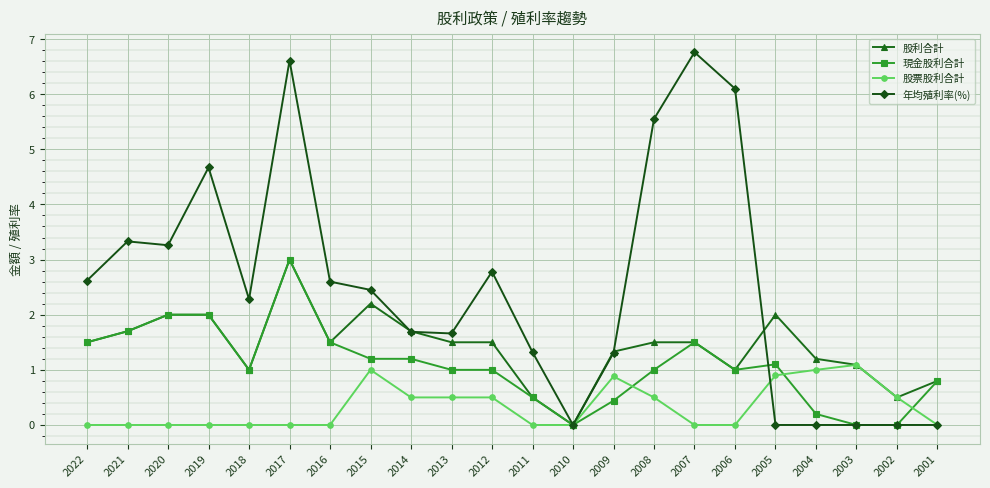

At which category does 年均殖利率(%) reach its first local valley?

2020